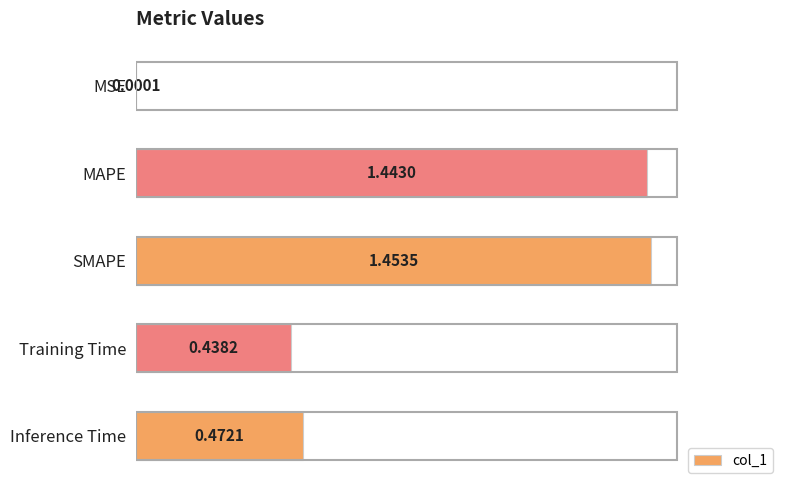

What is the sum of all values?

3.8